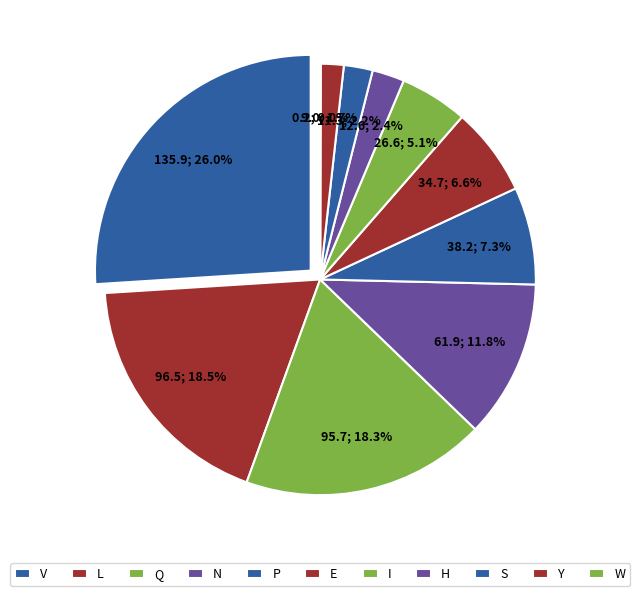

Count the number of slices in the pie.

11